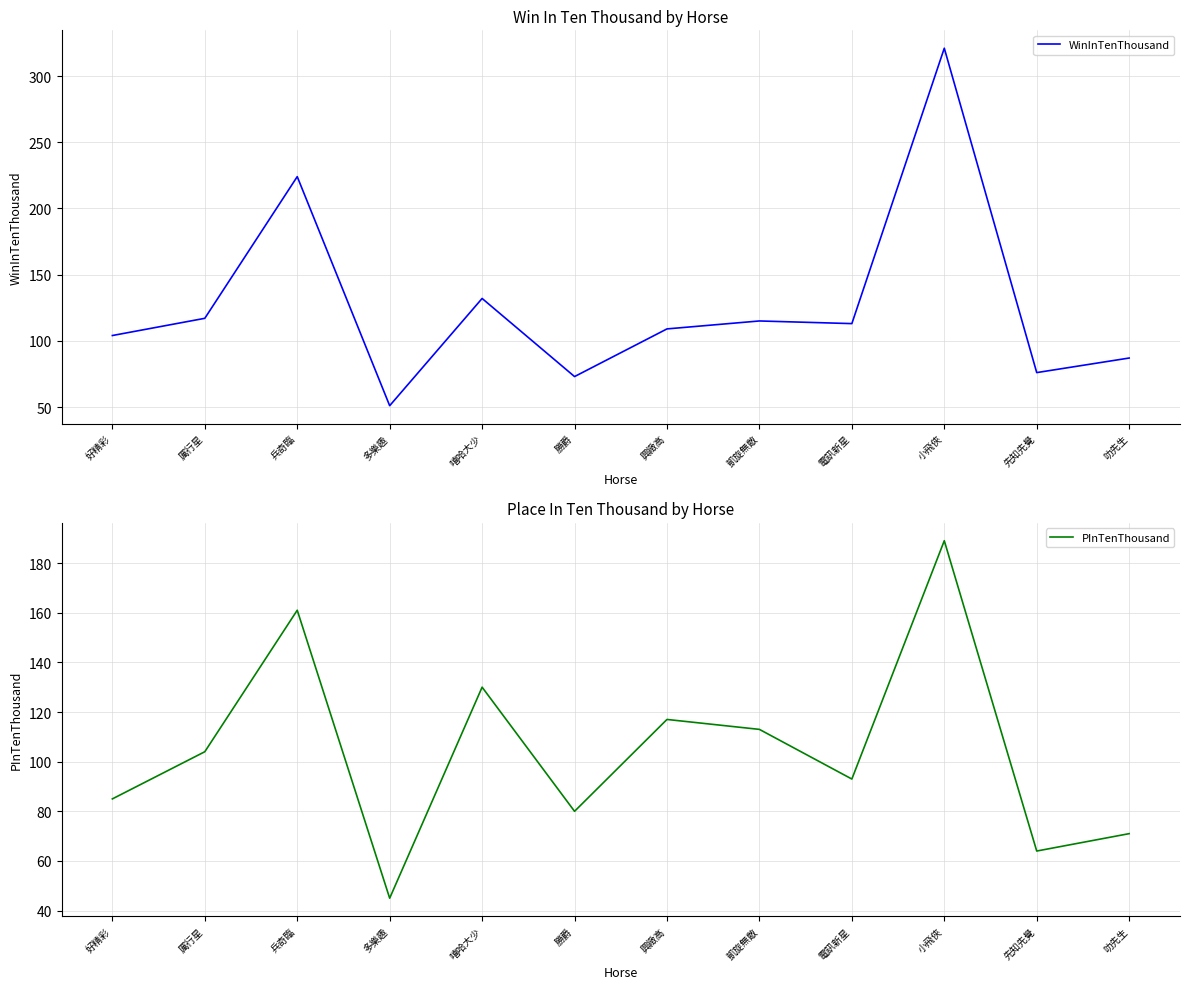

What is the label of the 4th point from the right?

電訊新星